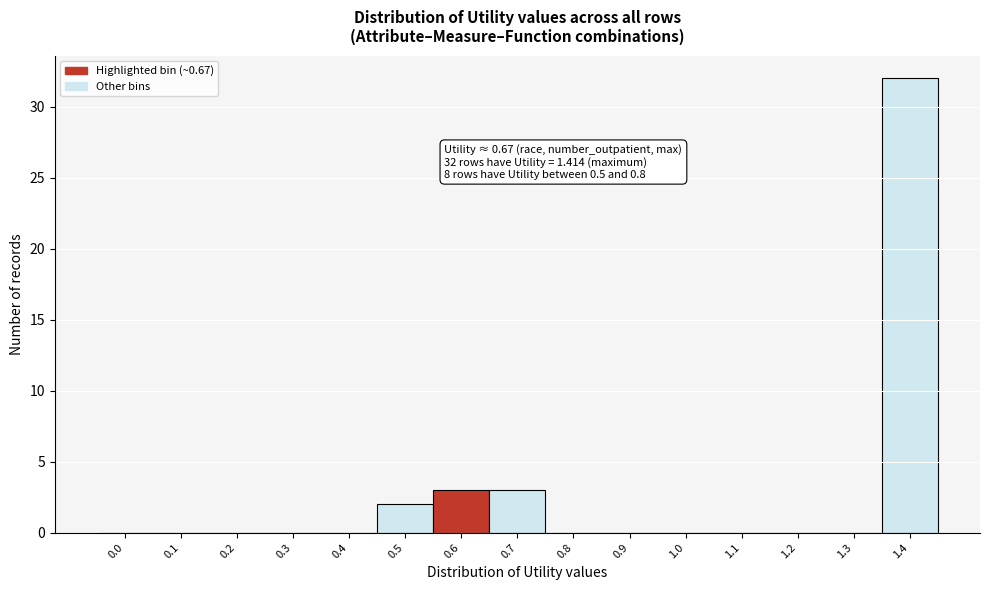

Reading left to right, transcribe all the data shown in this chart.

0.0=0	0.1=0	0.2=0	0.3=0	0.4=0	0.5=2	0.6=3	0.7=3	0.8=0	0.9=0	1.0=0	1.1=0	1.2=0	1.3=0	1.4=32